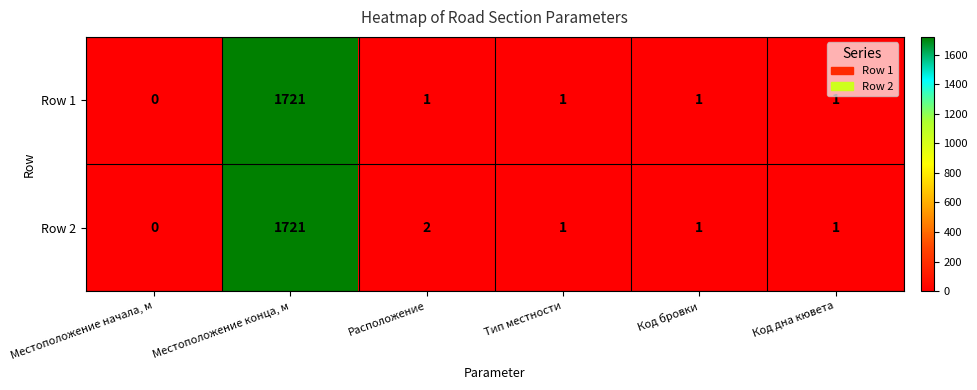

At which category is the sum across all series the highest?

Местоположение конца, м